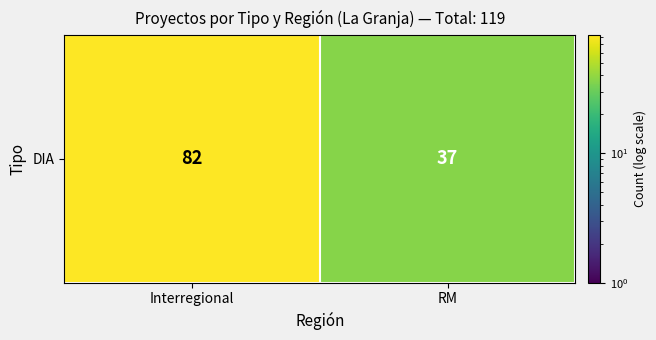

Reading right to left, what are all the values shown in this chart?

37	82